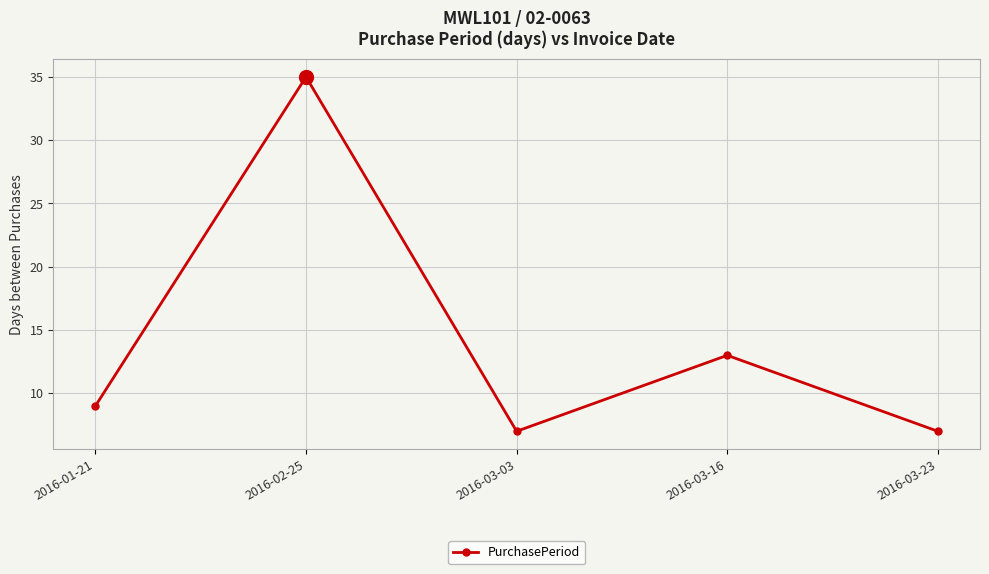

Approximately how many times larger is the value at 2016-03-23 compared to 2016-02-25?

0.2